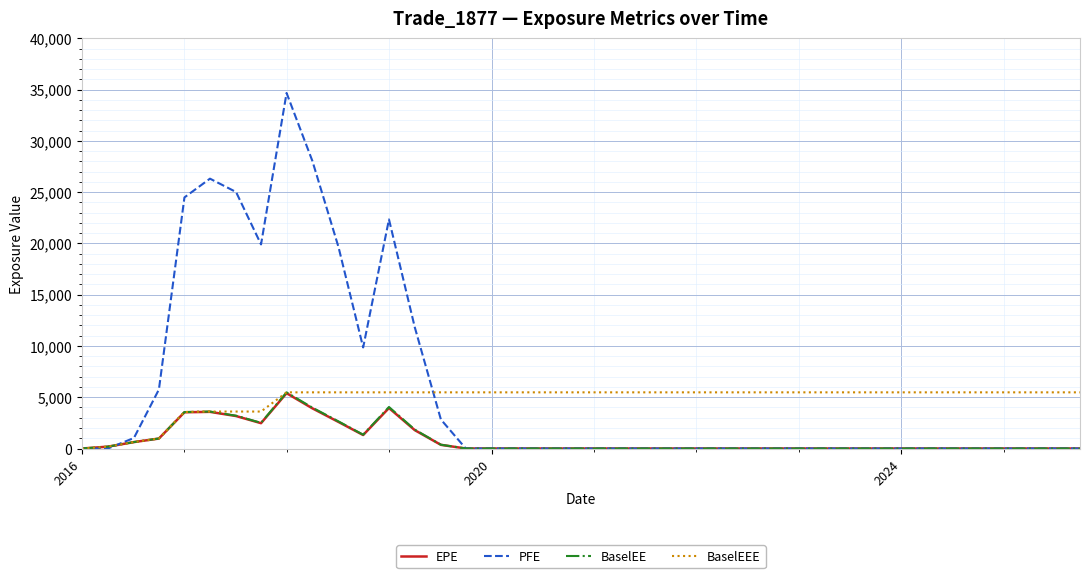

What is the highest value of the BaselEE series?

5475.9